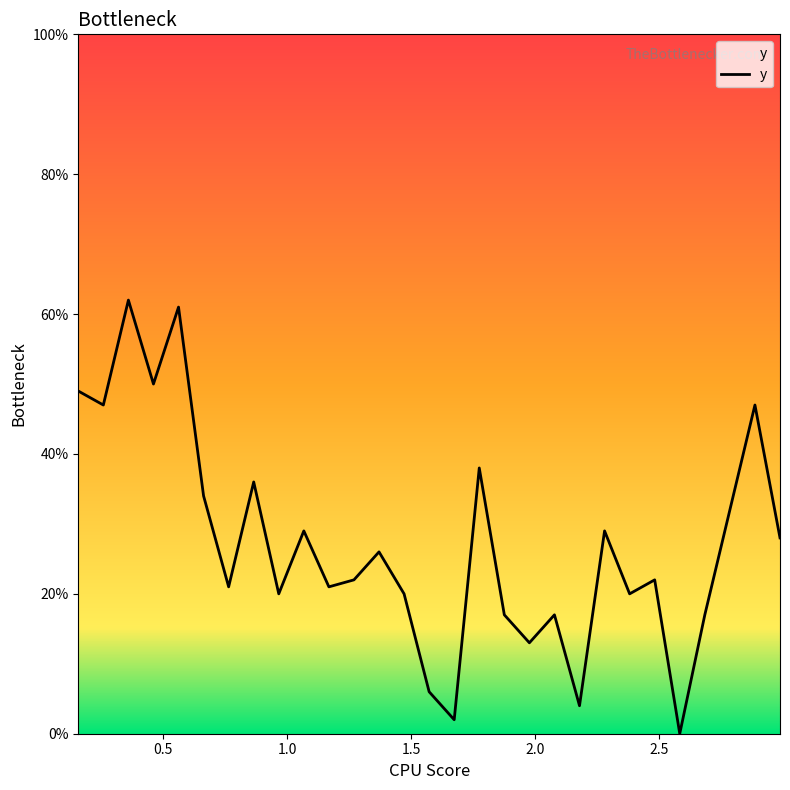

What is the maximum value shown in the chart?

62